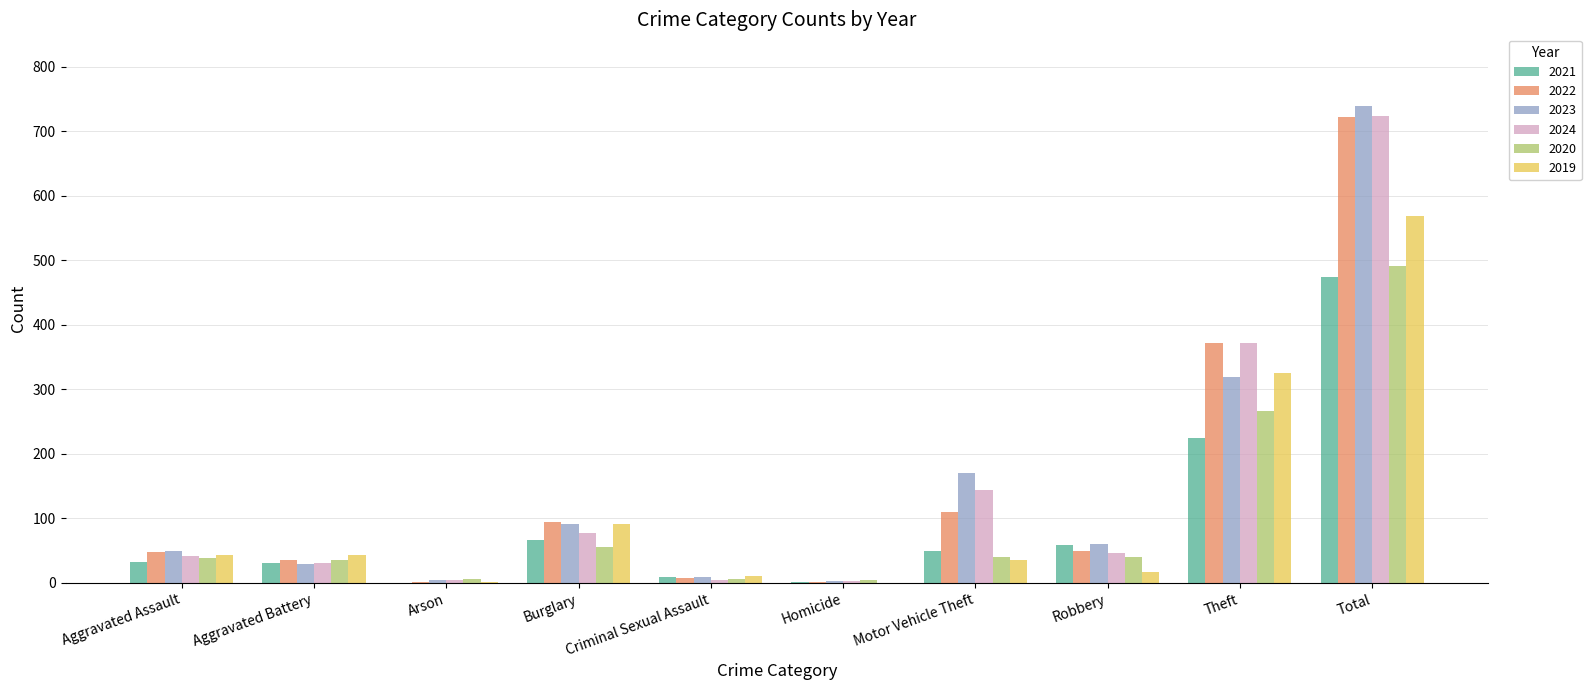

What is the average value of the 2024 series?

145